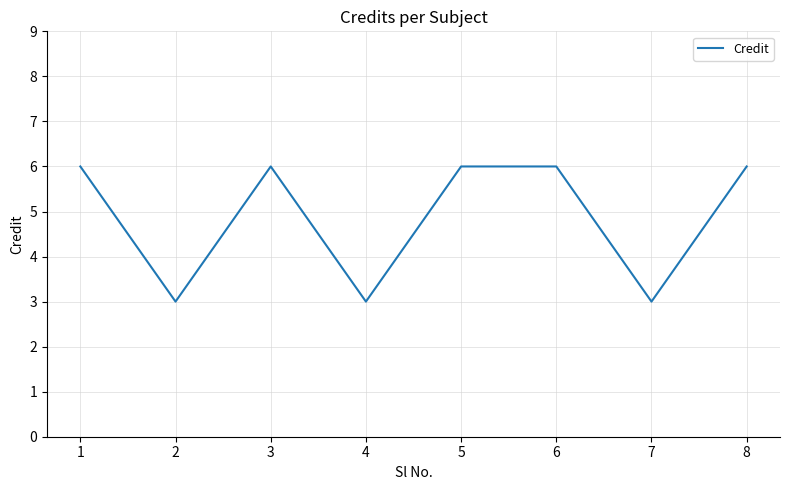

The value at 2 is 3. True or false?

True